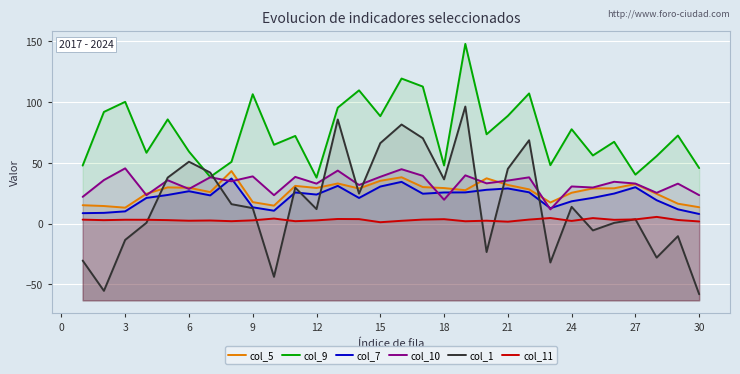

How many values in the col_7 series exceed 23?

17